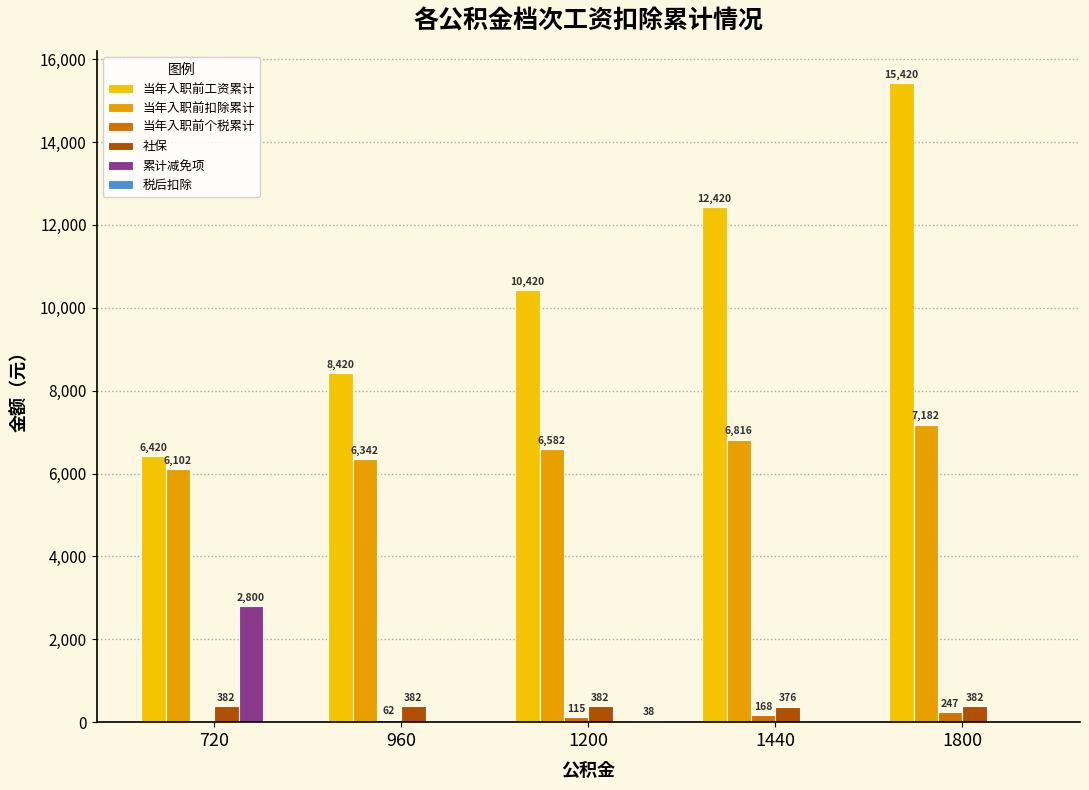

Count the number of data series in this chart.

6